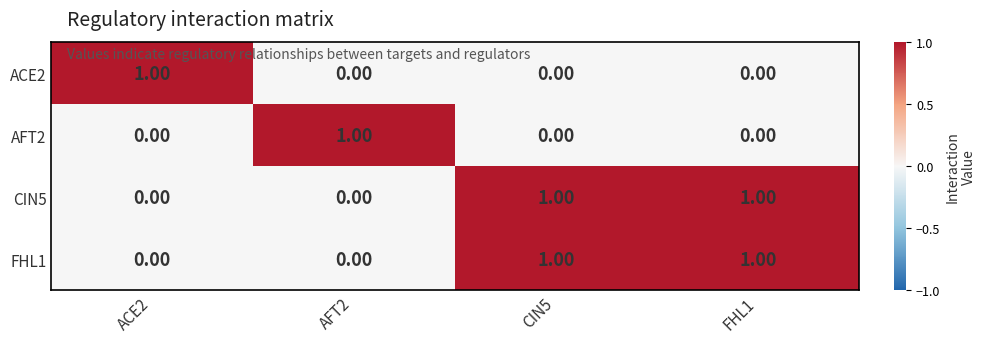

At how many categories does at least one series exceed 0?

4